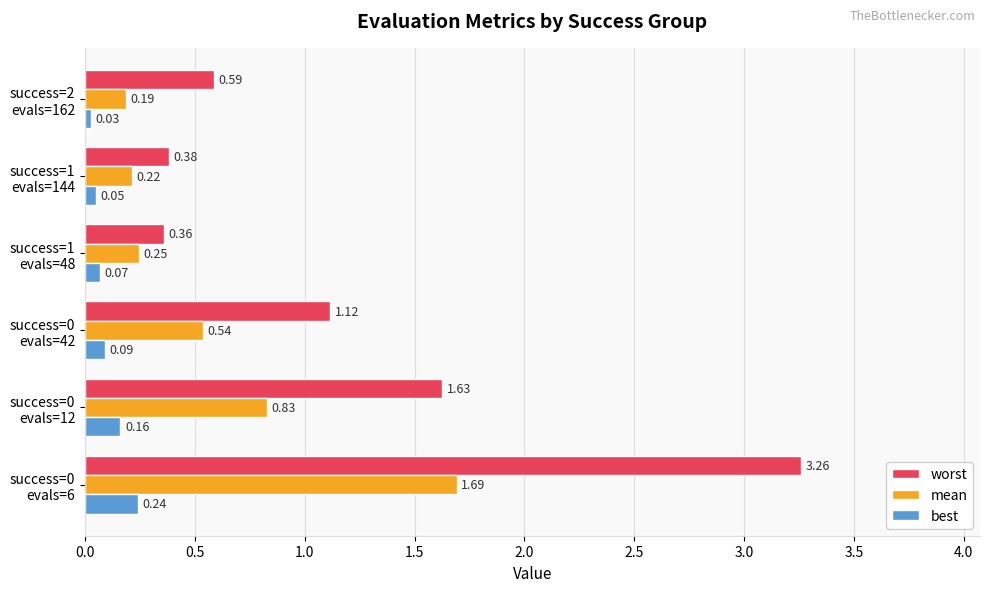

Rank the series by their average value, from highest to lowest.

worst, mean, best